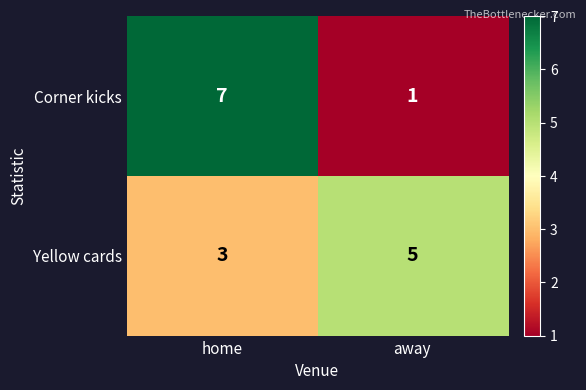

Reading right to left, list all the values displayed in this chart.

Corner kicks: away=1	home=7
Yellow cards: away=5	home=3